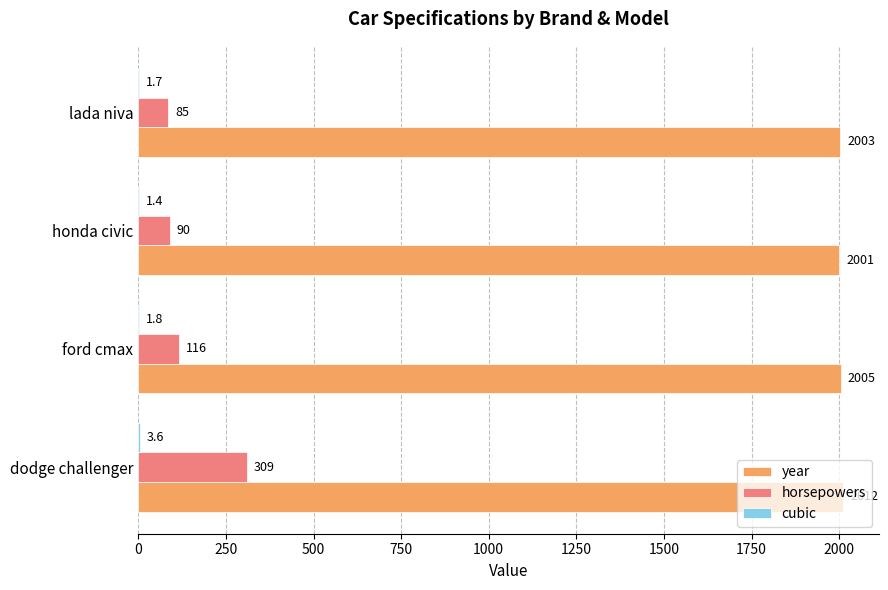

What is the sum of the horsepowers values at dodge challenger and ford cmax?

425.0